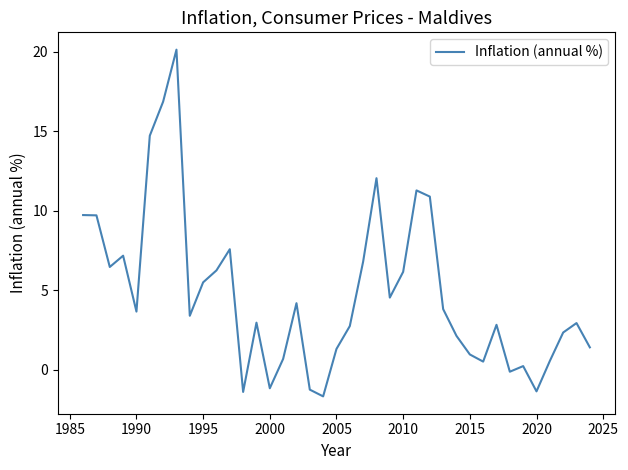

What is the smallest value displayed?

-1.7